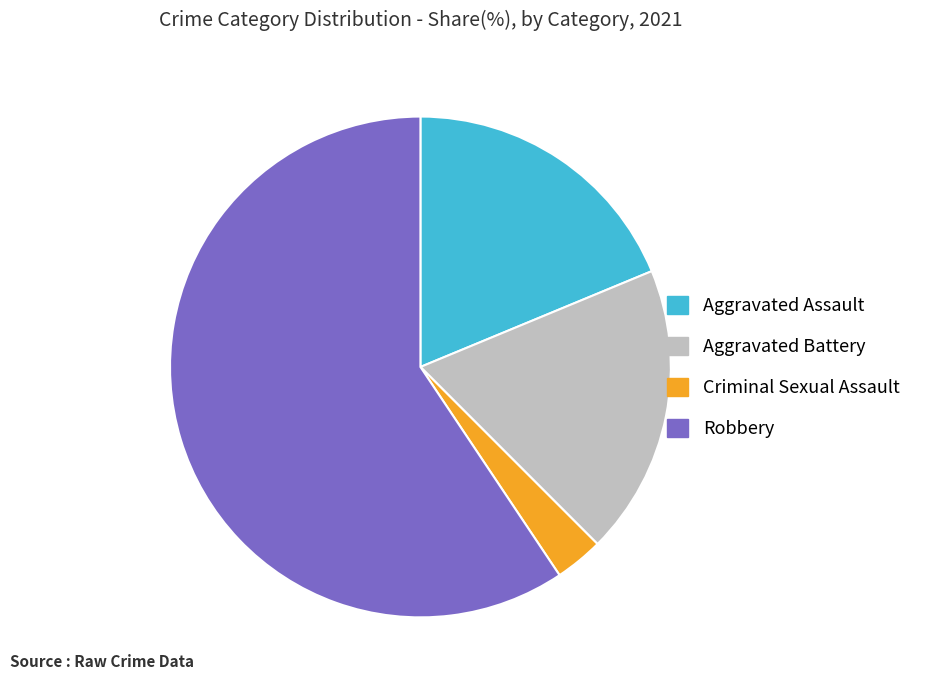

The Aggravated Assault slice represents 19% of the pie. True or false?

True